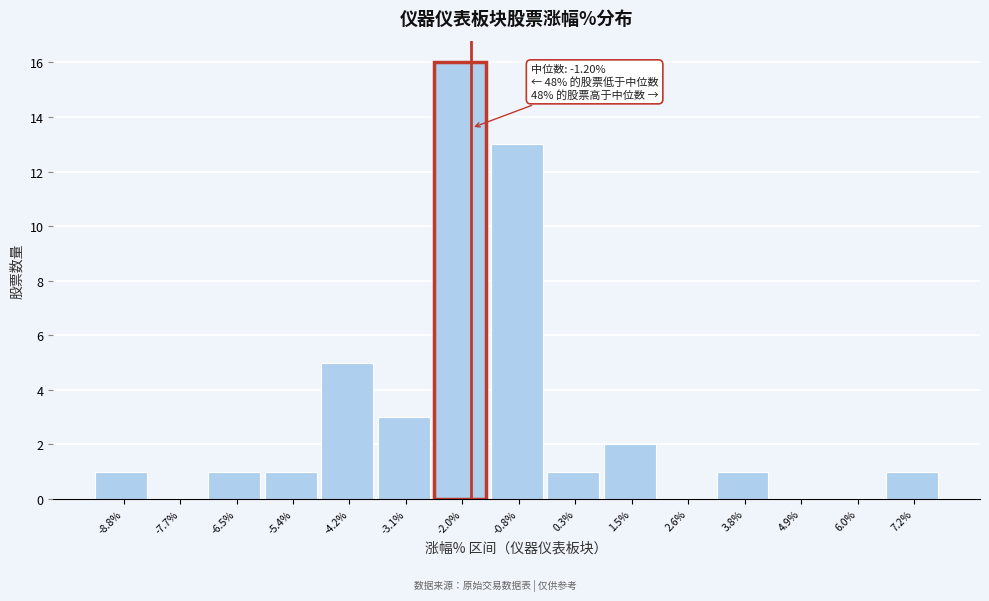

Reading left to right, list all the values displayed in this chart.

-8.8%=1	-7.7%=0	-6.5%=1	-5.4%=1	-4.2%=5	-3.1%=3	-2.0%=16	-0.8%=13	0.3%=1	1.5%=2	2.6%=0	3.8%=1	4.9%=0	6.0%=0	7.2%=1